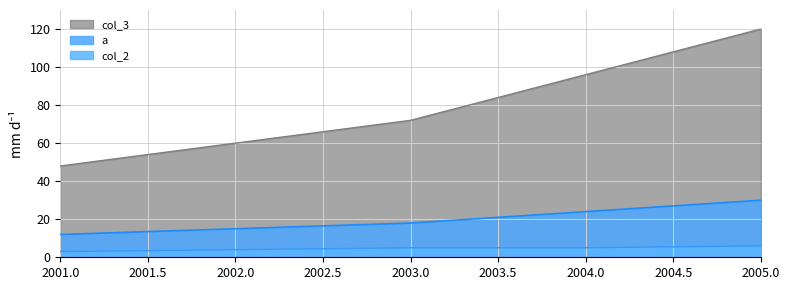

Reading left to right, list all the values displayed in this chart.

a: 2001.0=12	2002.0=15	2003.0=18	2004.0=24	2005.0=30
col_2: 2001.0=3	2002.0=4	2003.0=5	2004.0=5	2005.0=6
col_3: 2001.0=48	2002.0=60	2003.0=72	2004.0=96	2005.0=120